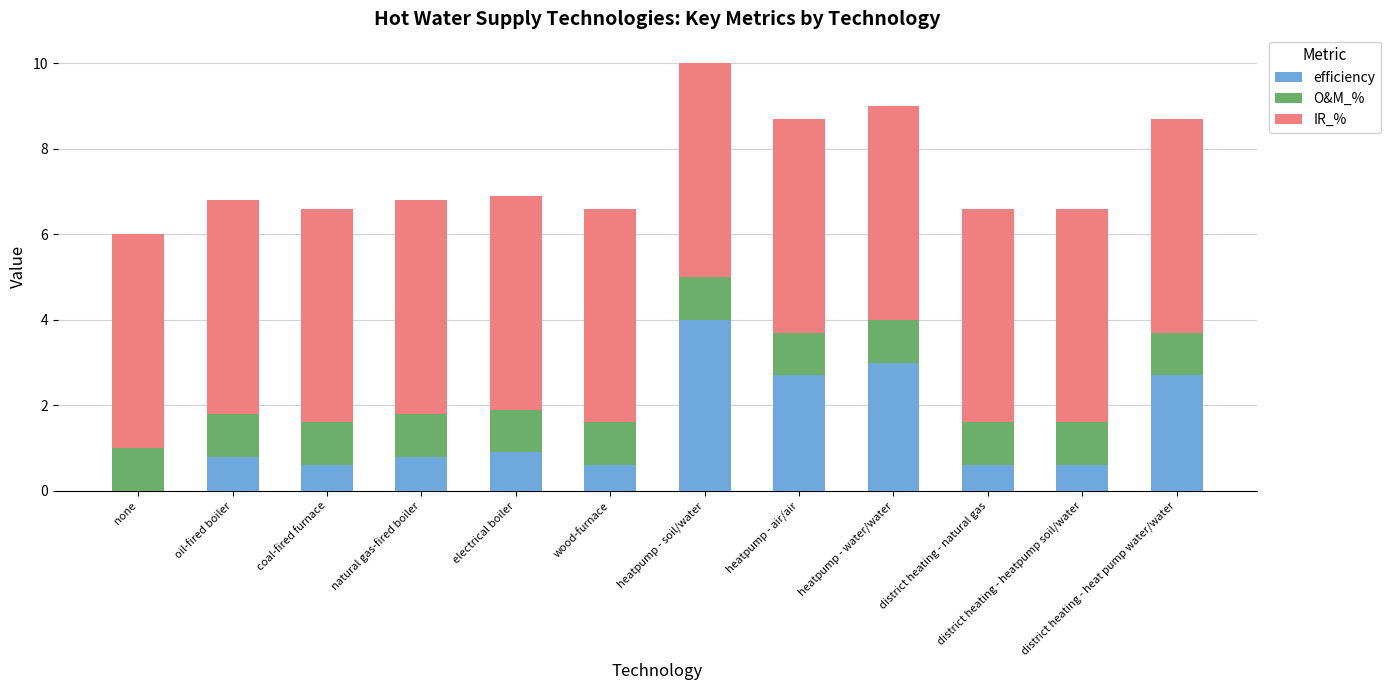

What is the total value across all series at district heating - heatpump soil/water?

6.6